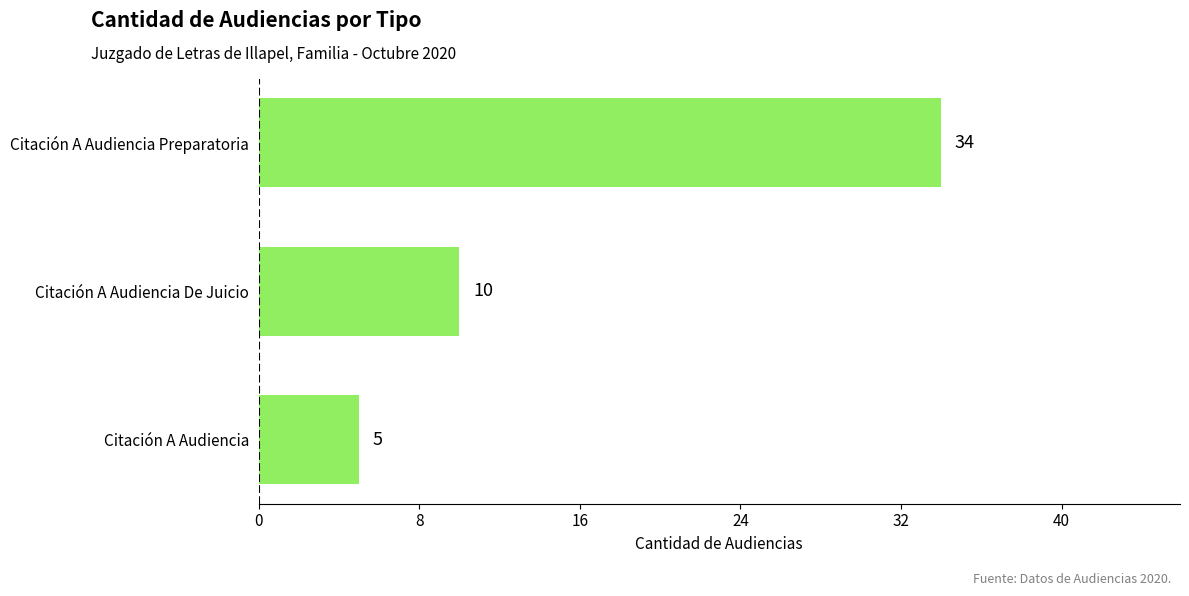

What is the change in value from Citación A Audiencia De Juicio to Citación A Audiencia Preparatoria?

+24